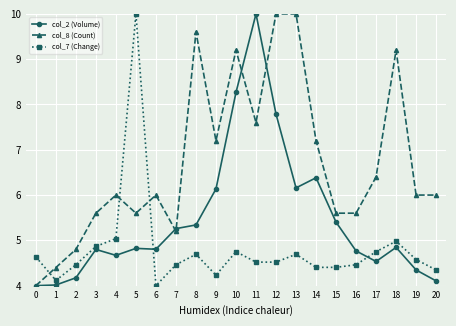

What is the average value of the col_7 (Change) series?

4.8